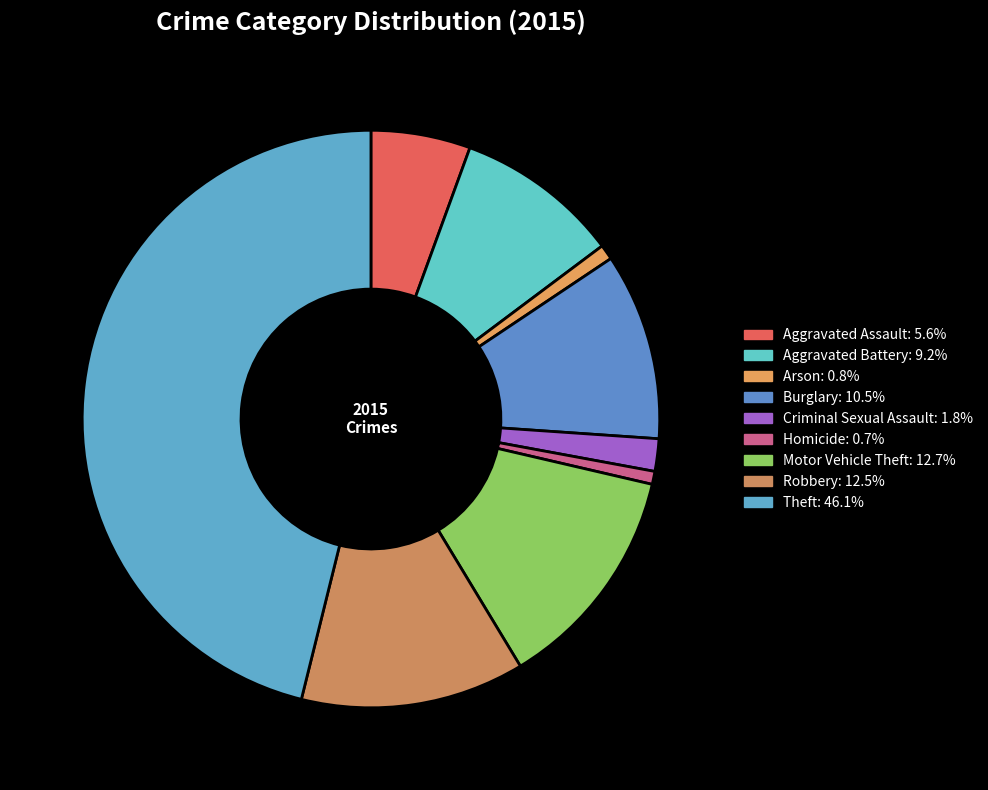

Which category has the biggest portion of the pie?

Theft